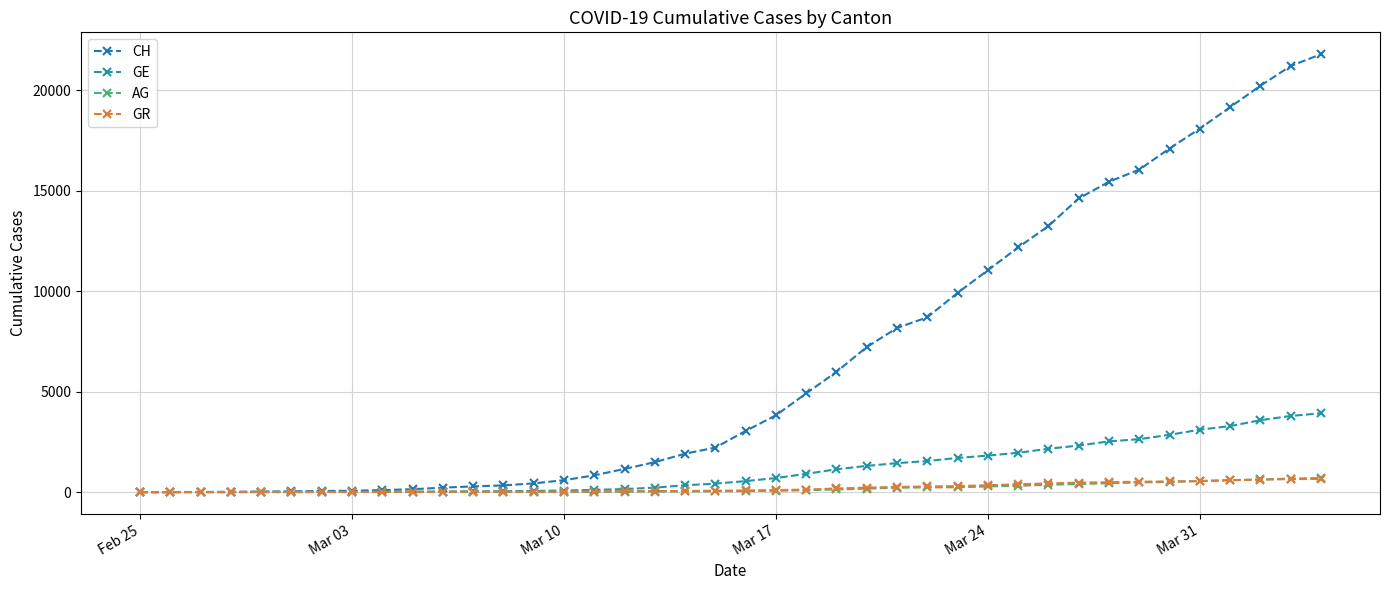

Is this an area chart (filled region under the line)?

No